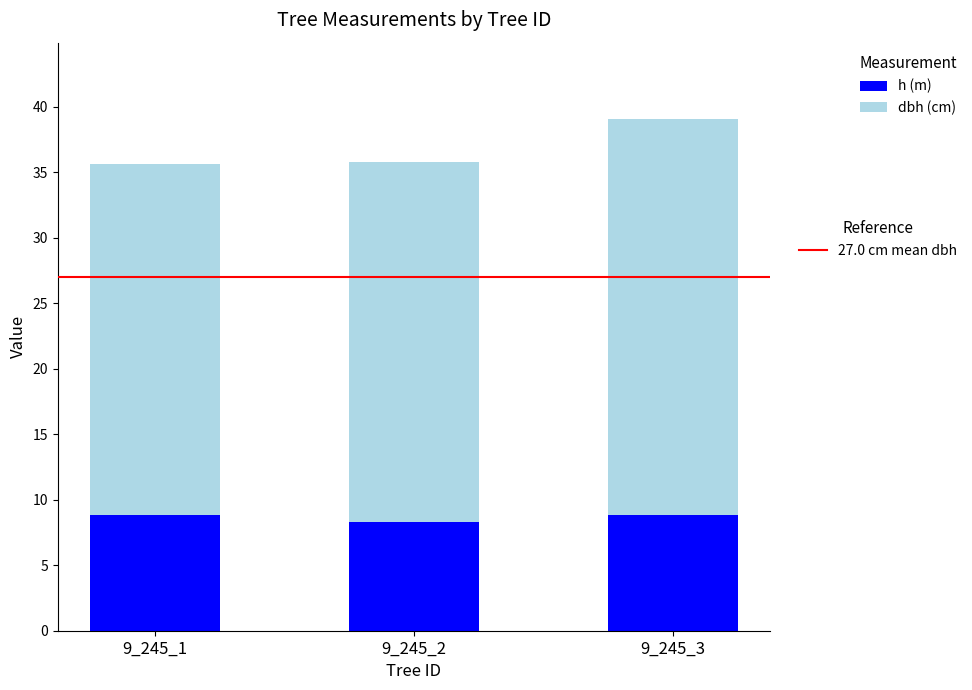

At which category is the sum across all series the highest?

9_245_3